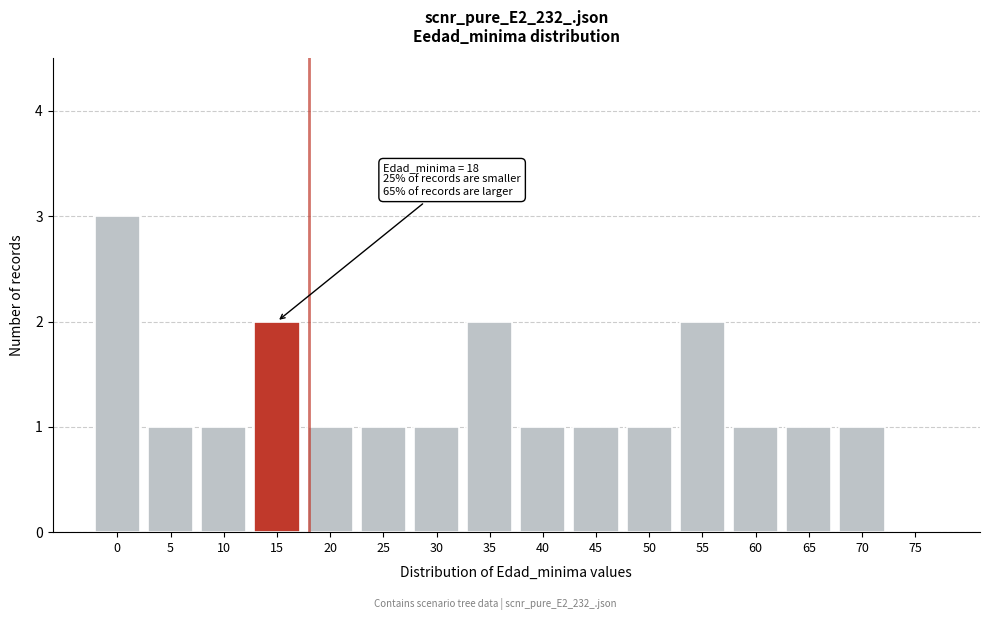

Reading left to right, what are all the values shown in this chart?

0=3	5=1	10=1	15=2	20=1	25=1	30=1	35=2	40=1	45=1	50=1	55=2	60=1	65=1	70=1	75=0